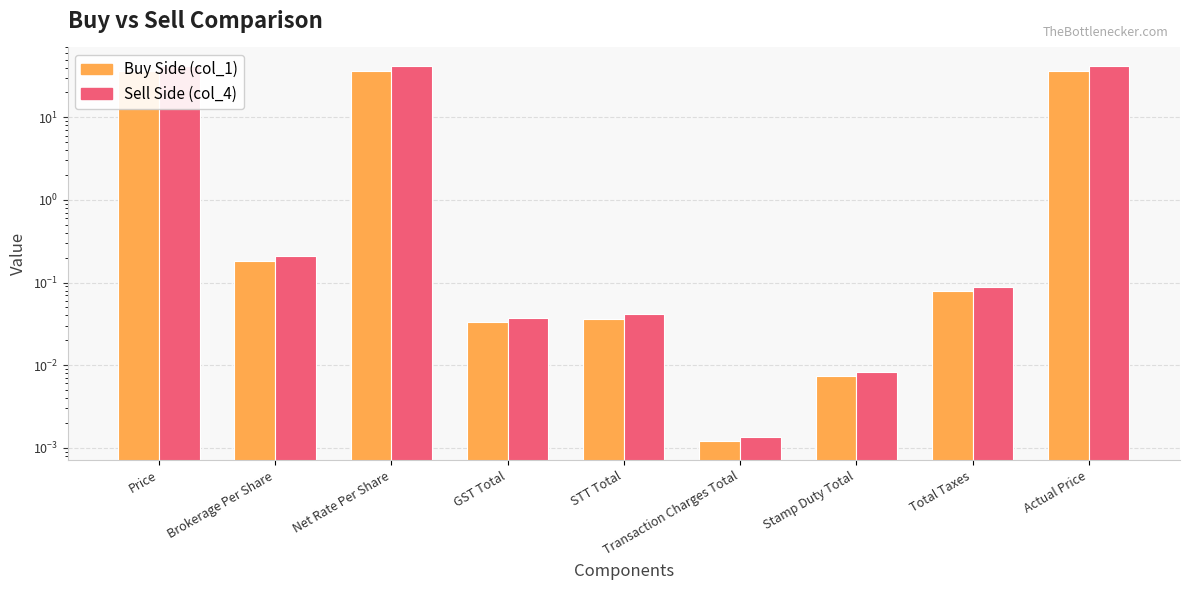

The Sell Side series shows 41.2 at Actual Price. True or false?

True